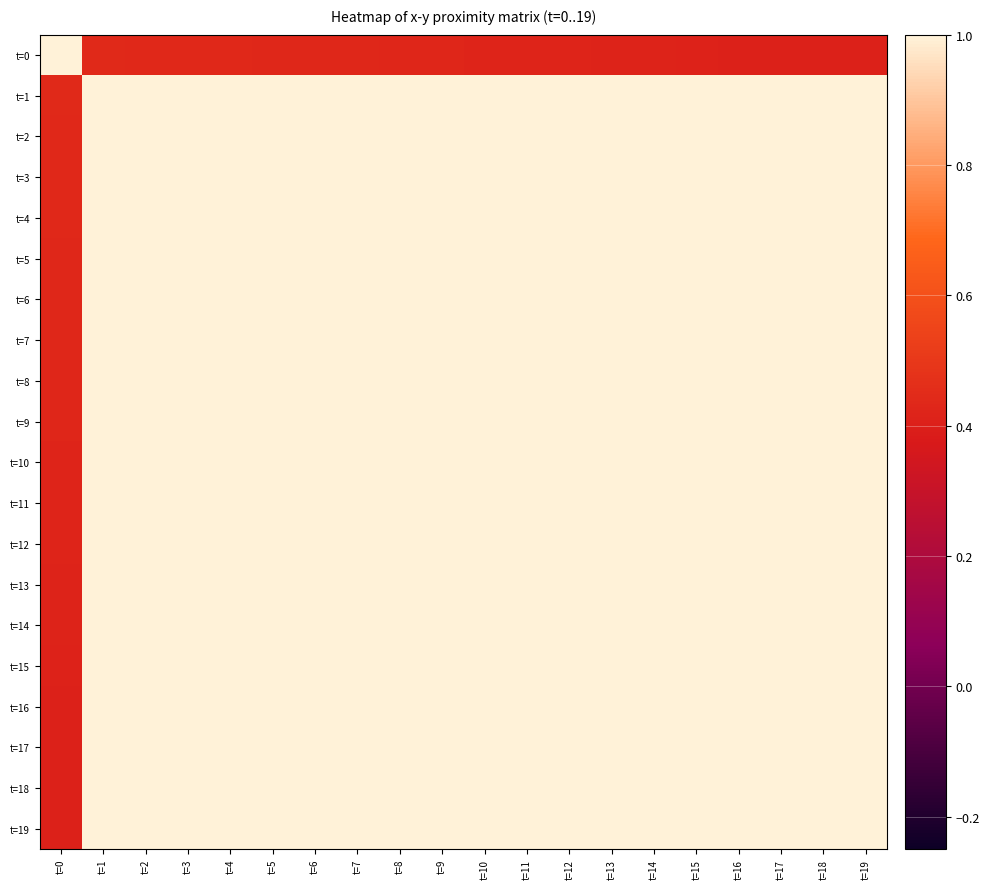

Reading right to left, what are all the values shown in this chart?

t=0: t=19=0.4	t=18=0.4	t=17=0.4	t=16=0.4	t=15=0.4	t=14=0.4	t=13=0.4	t=12=0.4	t=11=0.4	t=10=0.4	t=9=0.4	t=8=0.4	t=7=0.4	t=6=0.4	t=5=0.4	t=4=0.4	t=3=0.4	t=2=0.4	t=1=0.4	t=0=1.0
t=1: t=19=1.0	t=18=1.0	t=17=1.0	t=16=1.0	t=15=1.0	t=14=1.0	t=13=1.0	t=12=1.0	t=11=1.0	t=10=1.0	t=9=1.0	t=8=1.0	t=7=1.0	t=6=1.0	t=5=1.0	t=4=1.0	t=3=1.0	t=2=1.0	t=1=1.0	t=0=0.4
t=2: t=19=1.0	t=18=1.0	t=17=1.0	t=16=1.0	t=15=1.0	t=14=1.0	t=13=1.0	t=12=1.0	t=11=1.0	t=10=1.0	t=9=1.0	t=8=1.0	t=7=1.0	t=6=1.0	t=5=1.0	t=4=1.0	t=3=1.0	t=2=1.0	t=1=1.0	t=0=0.4
t=3: t=19=1.0	t=18=1.0	t=17=1.0	t=16=1.0	t=15=1.0	t=14=1.0	t=13=1.0	t=12=1.0	t=11=1.0	t=10=1.0	t=9=1.0	t=8=1.0	t=7=1.0	t=6=1.0	t=5=1.0	t=4=1.0	t=3=1.0	t=2=1.0	t=1=1.0	t=0=0.4
t=4: t=19=1.0	t=18=1.0	t=17=1.0	t=16=1.0	t=15=1.0	t=14=1.0	t=13=1.0	t=12=1.0	t=11=1.0	t=10=1.0	t=9=1.0	t=8=1.0	t=7=1.0	t=6=1.0	t=5=1.0	t=4=1.0	t=3=1.0	t=2=1.0	t=1=1.0	t=0=0.4
t=5: t=19=1.0	t=18=1.0	t=17=1.0	t=16=1.0	t=15=1.0	t=14=1.0	t=13=1.0	t=12=1.0	t=11=1.0	t=10=1.0	t=9=1.0	t=8=1.0	t=7=1.0	t=6=1.0	t=5=1.0	t=4=1.0	t=3=1.0	t=2=1.0	t=1=1.0	t=0=0.4
t=6: t=19=1.0	t=18=1.0	t=17=1.0	t=16=1.0	t=15=1.0	t=14=1.0	t=13=1.0	t=12=1.0	t=11=1.0	t=10=1.0	t=9=1.0	t=8=1.0	t=7=1.0	t=6=1.0	t=5=1.0	t=4=1.0	t=3=1.0	t=2=1.0	t=1=1.0	t=0=0.4
t=7: t=19=1.0	t=18=1.0	t=17=1.0	t=16=1.0	t=15=1.0	t=14=1.0	t=13=1.0	t=12=1.0	t=11=1.0	t=10=1.0	t=9=1.0	t=8=1.0	t=7=1.0	t=6=1.0	t=5=1.0	t=4=1.0	t=3=1.0	t=2=1.0	t=1=1.0	t=0=0.4
t=8: t=19=1.0	t=18=1.0	t=17=1.0	t=16=1.0	t=15=1.0	t=14=1.0	t=13=1.0	t=12=1.0	t=11=1.0	t=10=1.0	t=9=1.0	t=8=1.0	t=7=1.0	t=6=1.0	t=5=1.0	t=4=1.0	t=3=1.0	t=2=1.0	t=1=1.0	t=0=0.4
t=9: t=19=1.0	t=18=1.0	t=17=1.0	t=16=1.0	t=15=1.0	t=14=1.0	t=13=1.0	t=12=1.0	t=11=1.0	t=10=1.0	t=9=1.0	t=8=1.0	t=7=1.0	t=6=1.0	t=5=1.0	t=4=1.0	t=3=1.0	t=2=1.0	t=1=1.0	t=0=0.4
t=10: t=19=1.0	t=18=1.0	t=17=1.0	t=16=1.0	t=15=1.0	t=14=1.0	t=13=1.0	t=12=1.0	t=11=1.0	t=10=1.0	t=9=1.0	t=8=1.0	t=7=1.0	t=6=1.0	t=5=1.0	t=4=1.0	t=3=1.0	t=2=1.0	t=1=1.0	t=0=0.4
t=11: t=19=1.0	t=18=1.0	t=17=1.0	t=16=1.0	t=15=1.0	t=14=1.0	t=13=1.0	t=12=1.0	t=11=1.0	t=10=1.0	t=9=1.0	t=8=1.0	t=7=1.0	t=6=1.0	t=5=1.0	t=4=1.0	t=3=1.0	t=2=1.0	t=1=1.0	t=0=0.4
t=12: t=19=1.0	t=18=1.0	t=17=1.0	t=16=1.0	t=15=1.0	t=14=1.0	t=13=1.0	t=12=1.0	t=11=1.0	t=10=1.0	t=9=1.0	t=8=1.0	t=7=1.0	t=6=1.0	t=5=1.0	t=4=1.0	t=3=1.0	t=2=1.0	t=1=1.0	t=0=0.4
t=13: t=19=1.0	t=18=1.0	t=17=1.0	t=16=1.0	t=15=1.0	t=14=1.0	t=13=1.0	t=12=1.0	t=11=1.0	t=10=1.0	t=9=1.0	t=8=1.0	t=7=1.0	t=6=1.0	t=5=1.0	t=4=1.0	t=3=1.0	t=2=1.0	t=1=1.0	t=0=0.4
t=14: t=19=1.0	t=18=1.0	t=17=1.0	t=16=1.0	t=15=1.0	t=14=1.0	t=13=1.0	t=12=1.0	t=11=1.0	t=10=1.0	t=9=1.0	t=8=1.0	t=7=1.0	t=6=1.0	t=5=1.0	t=4=1.0	t=3=1.0	t=2=1.0	t=1=1.0	t=0=0.4
t=15: t=19=1.0	t=18=1.0	t=17=1.0	t=16=1.0	t=15=1.0	t=14=1.0	t=13=1.0	t=12=1.0	t=11=1.0	t=10=1.0	t=9=1.0	t=8=1.0	t=7=1.0	t=6=1.0	t=5=1.0	t=4=1.0	t=3=1.0	t=2=1.0	t=1=1.0	t=0=0.4
t=16: t=19=1.0	t=18=1.0	t=17=1.0	t=16=1.0	t=15=1.0	t=14=1.0	t=13=1.0	t=12=1.0	t=11=1.0	t=10=1.0	t=9=1.0	t=8=1.0	t=7=1.0	t=6=1.0	t=5=1.0	t=4=1.0	t=3=1.0	t=2=1.0	t=1=1.0	t=0=0.4
t=17: t=19=1.0	t=18=1.0	t=17=1.0	t=16=1.0	t=15=1.0	t=14=1.0	t=13=1.0	t=12=1.0	t=11=1.0	t=10=1.0	t=9=1.0	t=8=1.0	t=7=1.0	t=6=1.0	t=5=1.0	t=4=1.0	t=3=1.0	t=2=1.0	t=1=1.0	t=0=0.4
t=18: t=19=1.0	t=18=1.0	t=17=1.0	t=16=1.0	t=15=1.0	t=14=1.0	t=13=1.0	t=12=1.0	t=11=1.0	t=10=1.0	t=9=1.0	t=8=1.0	t=7=1.0	t=6=1.0	t=5=1.0	t=4=1.0	t=3=1.0	t=2=1.0	t=1=1.0	t=0=0.4
t=19: t=19=1.0	t=18=1.0	t=17=1.0	t=16=1.0	t=15=1.0	t=14=1.0	t=13=1.0	t=12=1.0	t=11=1.0	t=10=1.0	t=9=1.0	t=8=1.0	t=7=1.0	t=6=1.0	t=5=1.0	t=4=1.0	t=3=1.0	t=2=1.0	t=1=1.0	t=0=0.4